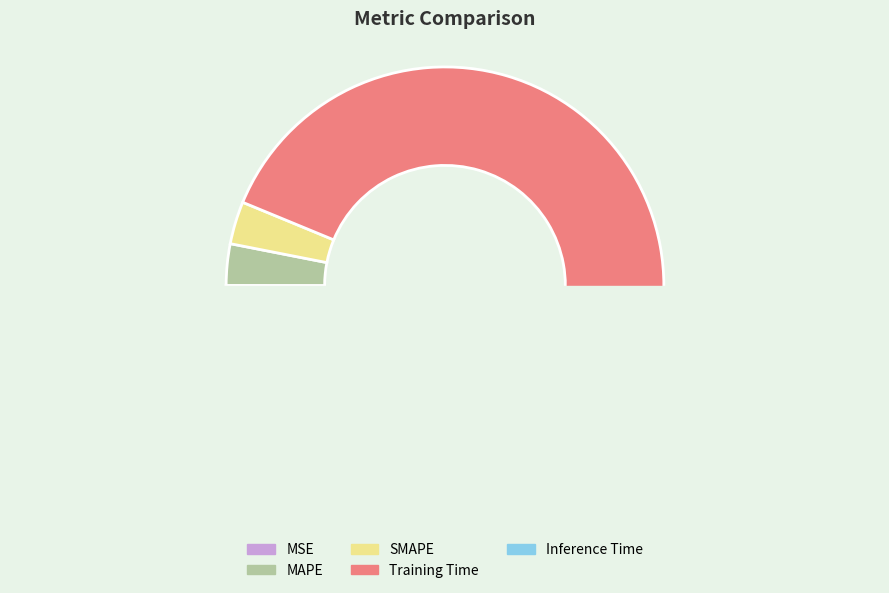

To the nearest percent, what is the difference between the largest and smallest slice percentages?

93%